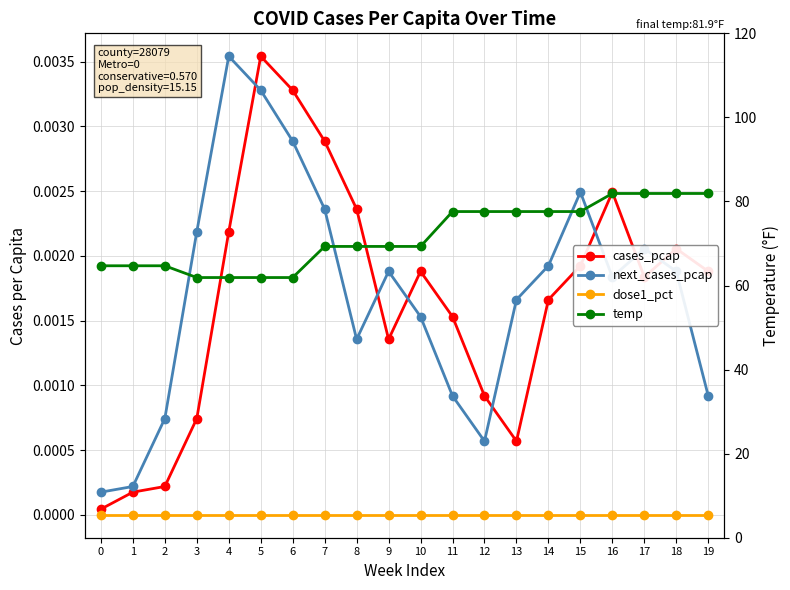

Between 7 and 1, which is larger?

7